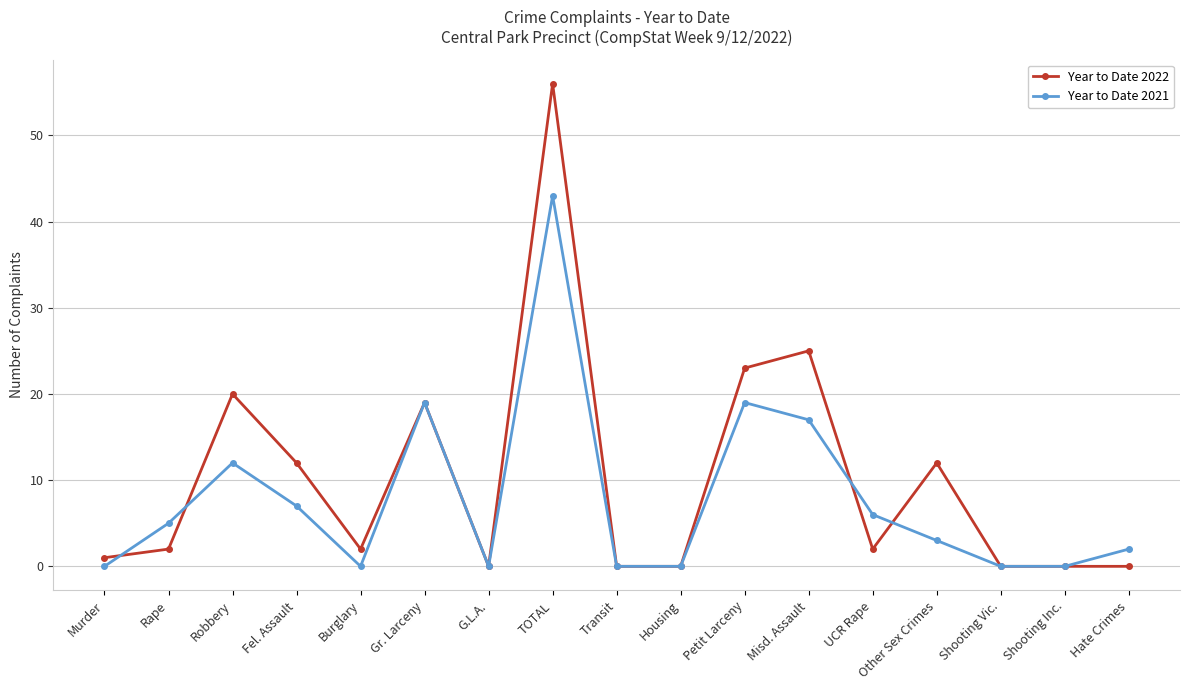

What is the average value of the Year to Date 2021 series?

8